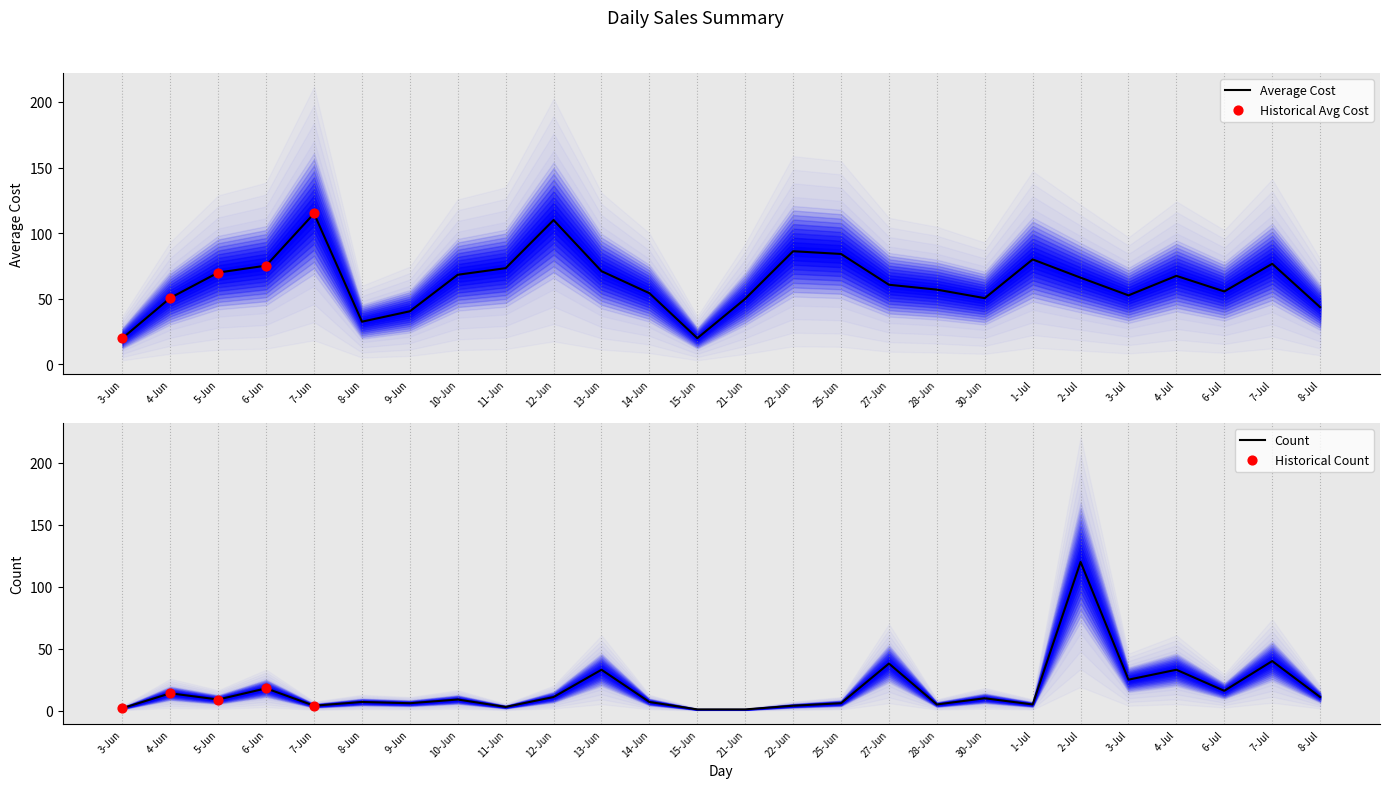

What is the maximum value for Average Cost?

115.0